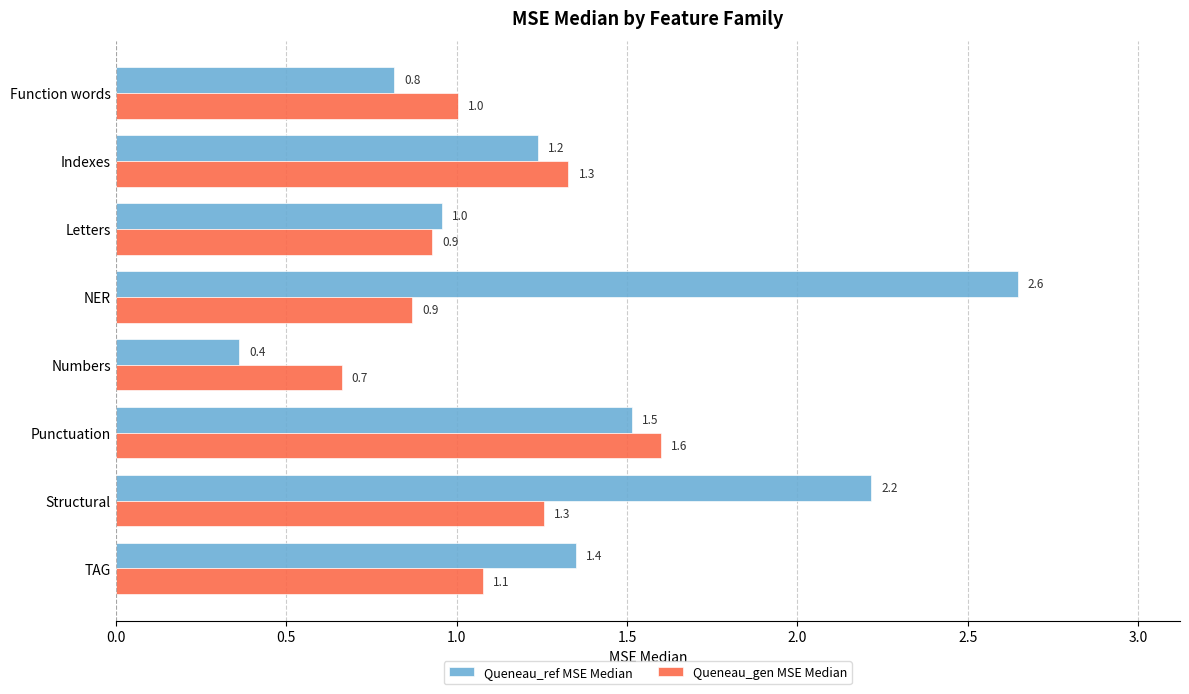

Between Indexes and Letters, which series saw the biggest shift?

Queneau_gen MSE Median